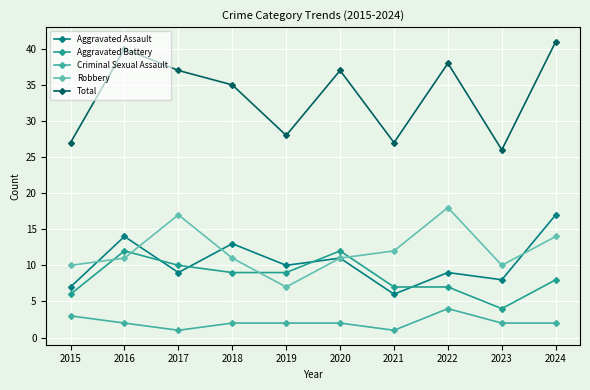

What are all the series names shown in the legend?

Aggravated Assault, Aggravated Battery, Criminal Sexual Assault, Robbery, Total